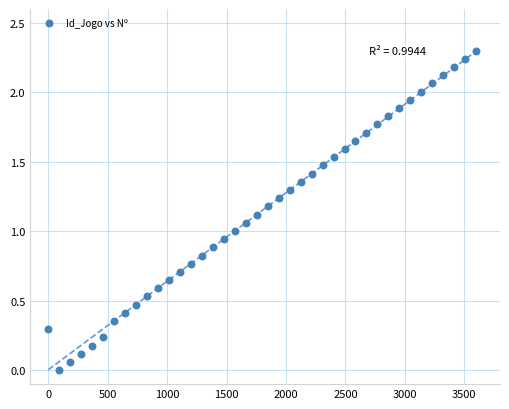

What is the range of X values (max minus min)?

3600.0